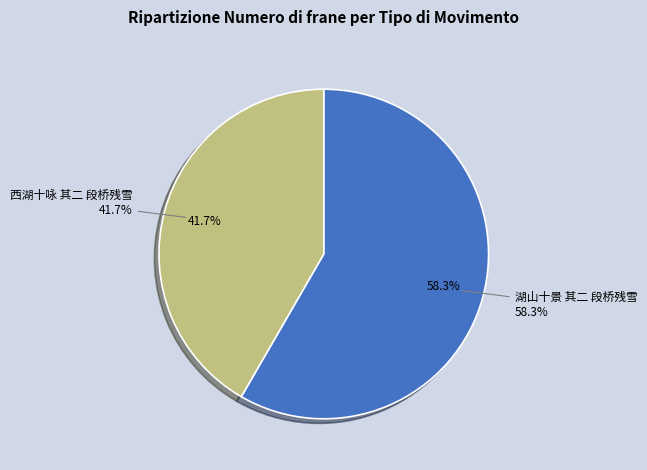

Which slice is the smallest?

西湖十咏 其二 段桥残雪